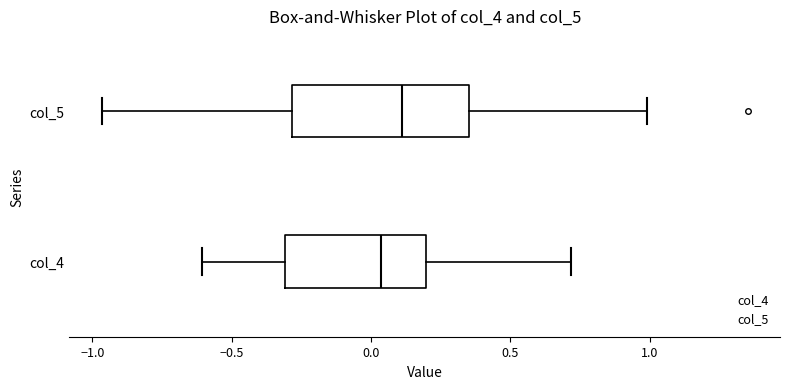

Where does the median line of the box for col_5 sit on the x-axis? The values are not printed on the chart, so give them approximately, as read against the axis.

0.10